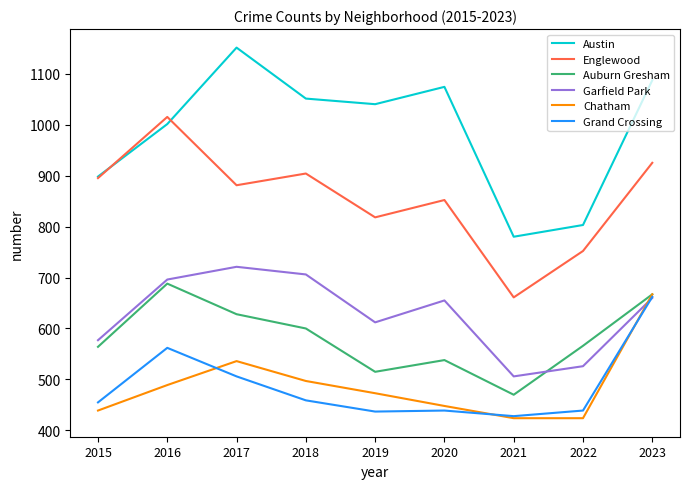

At which category is the sum across all series the highest?

2023